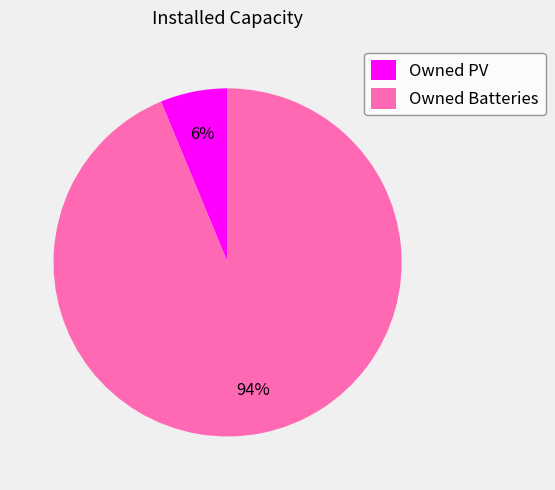

Is it true that Owned PV is 1% of the pie?

False